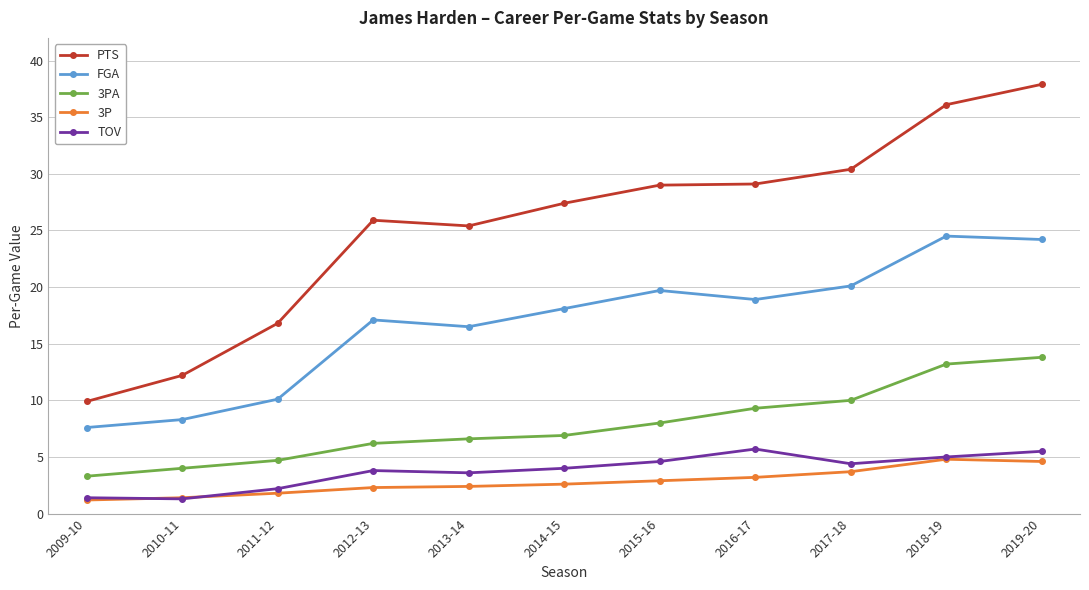

Is the value of FGA at 2016-17 greater than the value of PTS at 2012-13?

No